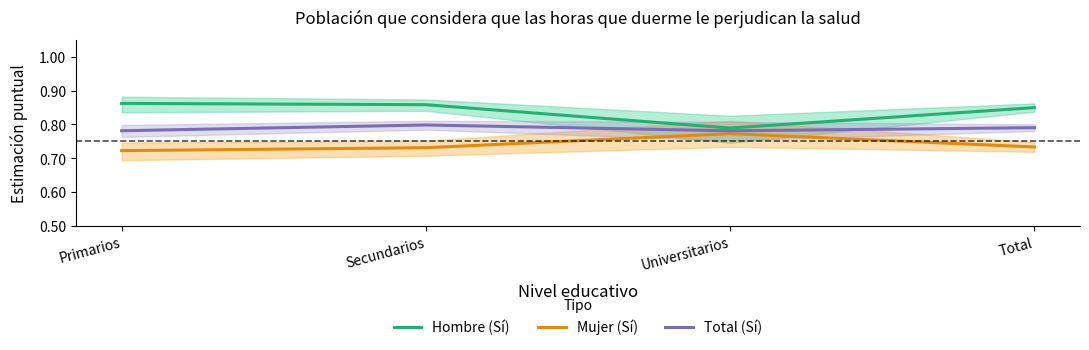

What is the value of the Mujer (Sí) point at the 1st from the left?

0.7